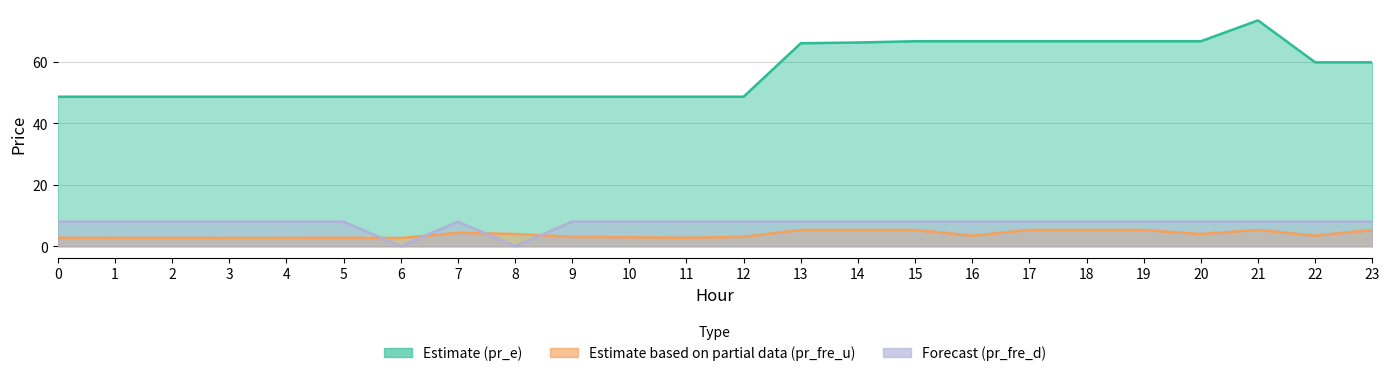

True or false: pr_fre_d and pr_fre_u intersect in this chart.

True